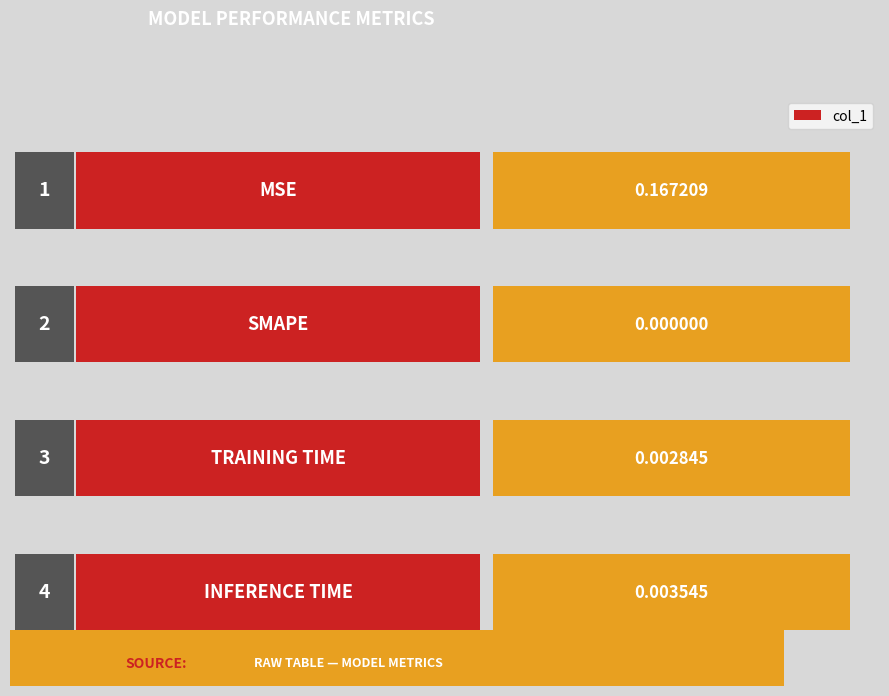

The value at Inference Time is 0.0. True or false?

False